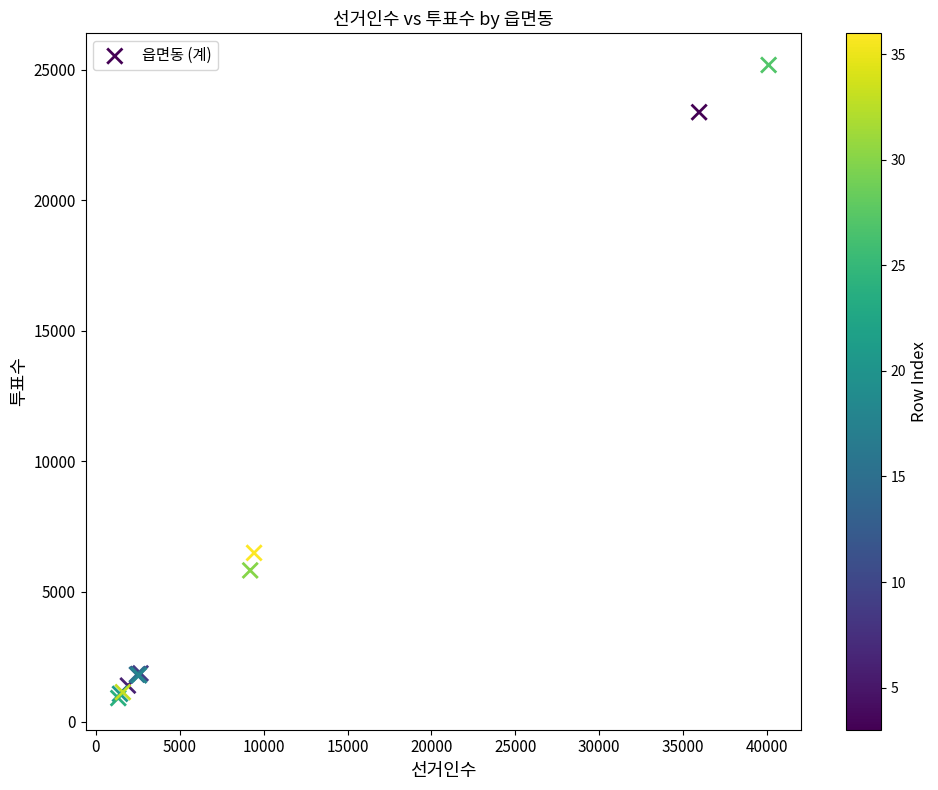

What Y value in the scatter plot is closest to 13047?

6481